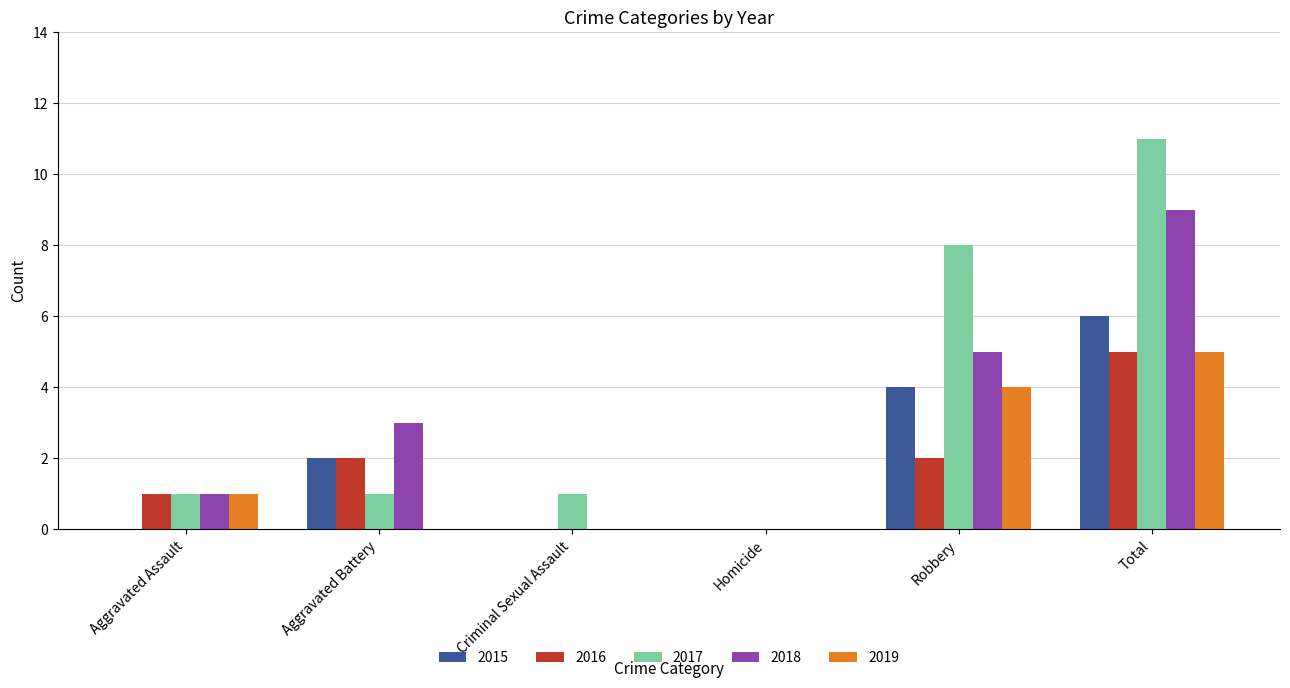

What is the sum of the 2017 values at Robbery and Homicide?

8